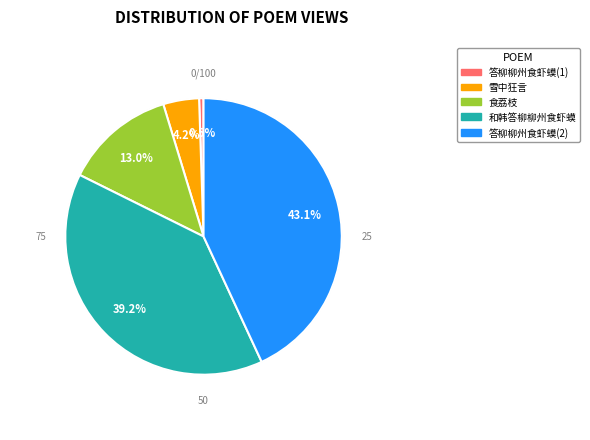

Does any single category account for the majority?

No